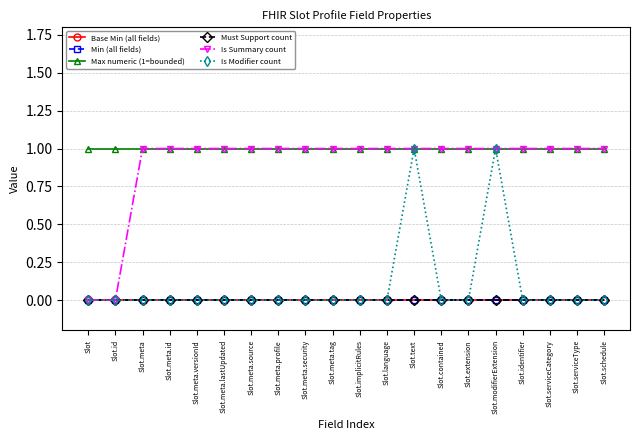

What is the label of the 19th point from the left?

Slot.serviceType